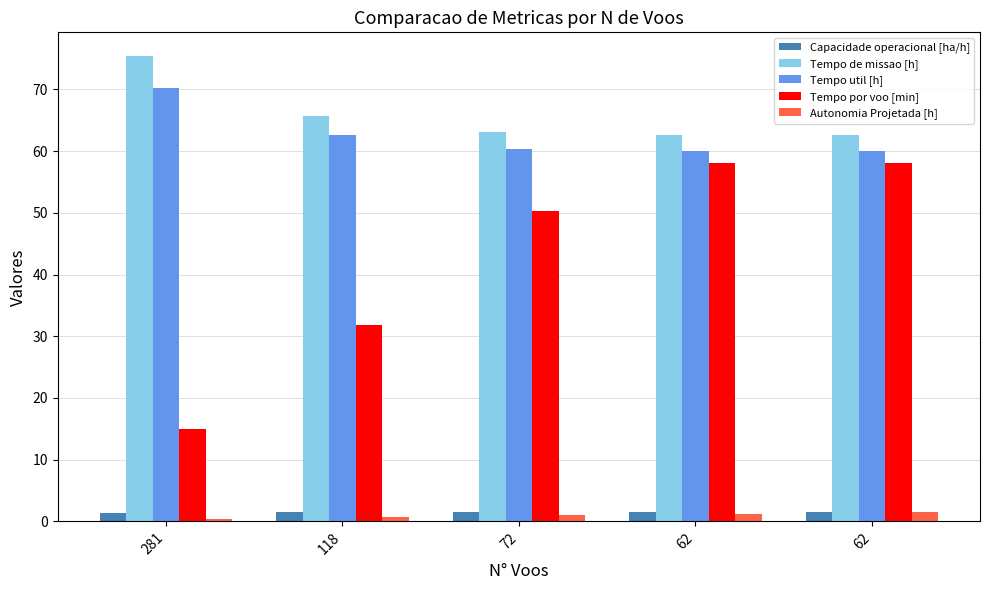

What is the difference between the maximum and minimum values in the Tempo por voo [min] series?

43.1